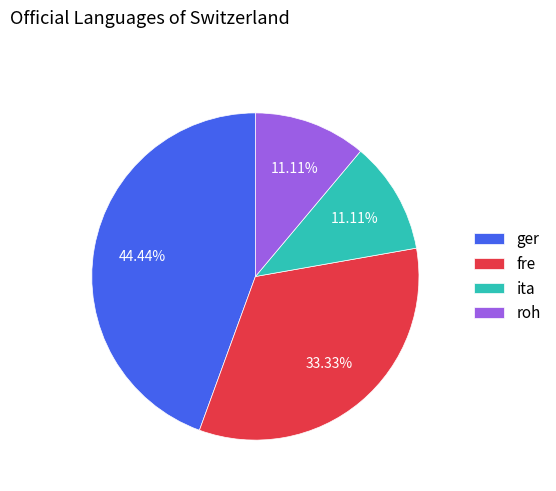

Count the number of slices in the pie.

4